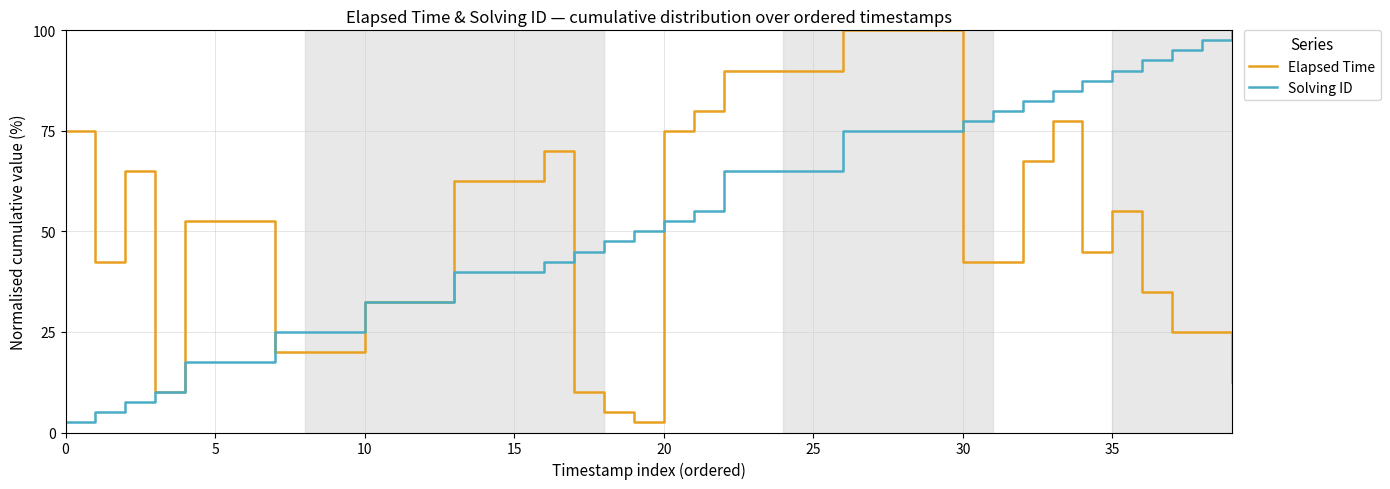

What is the maximum value shown in the chart?

100.0